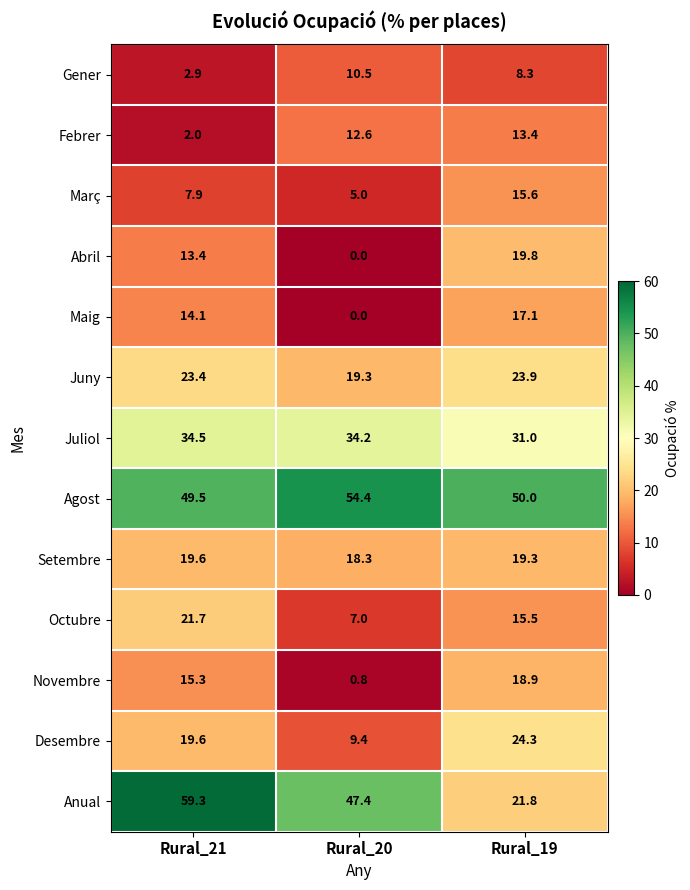

Which category has the highest value across all series?

Rural_21